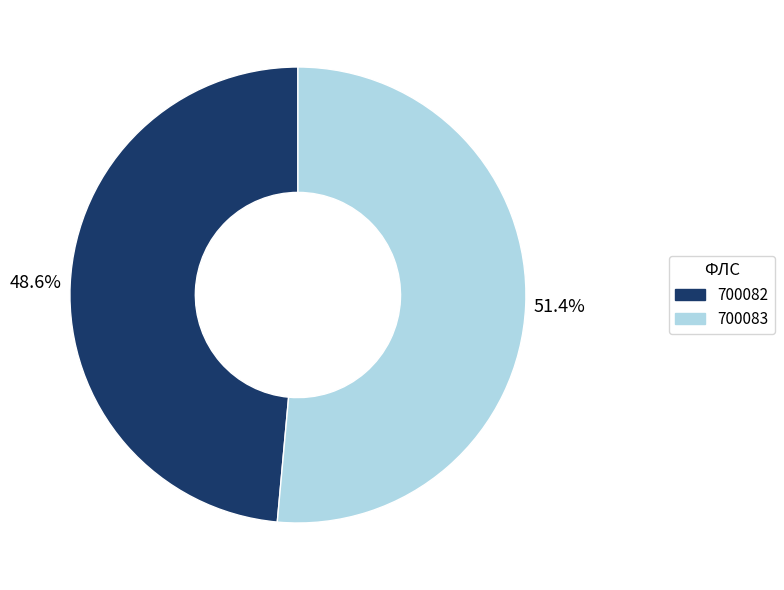

To the nearest percent, what percentage of the pie is 700083?

51%